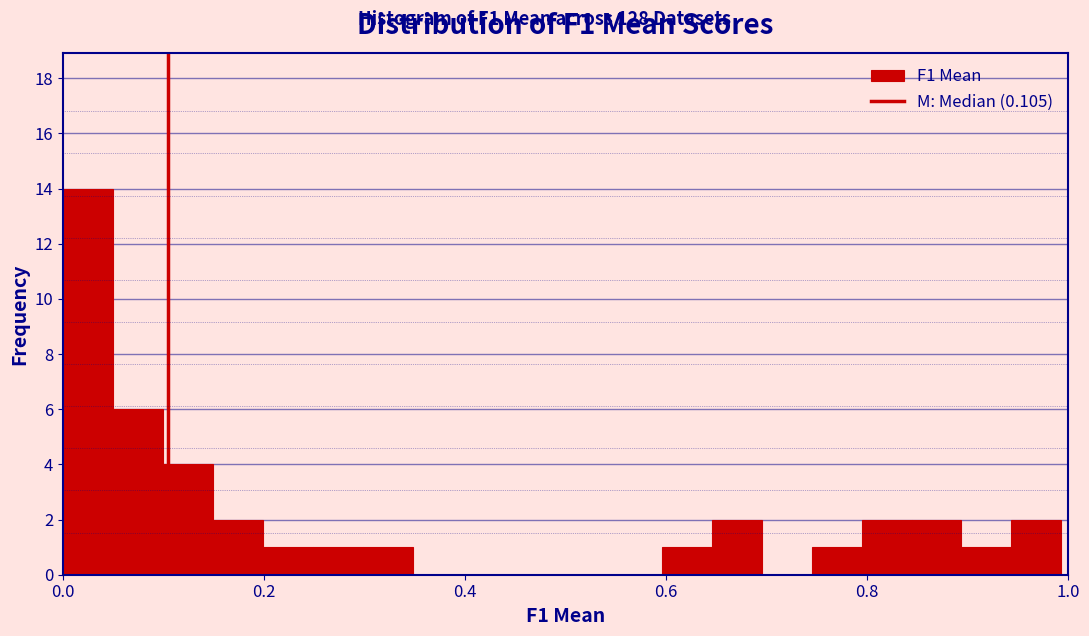

Around what value on the x-axis is the tallest bar? Give the approximate position of its centre, as read against the axis.

0.02